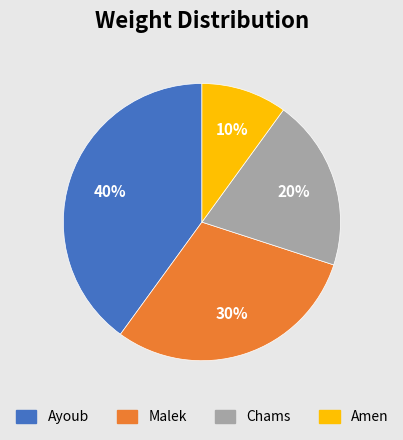

True or false: Ayoub accounts for 40% of the total.

True